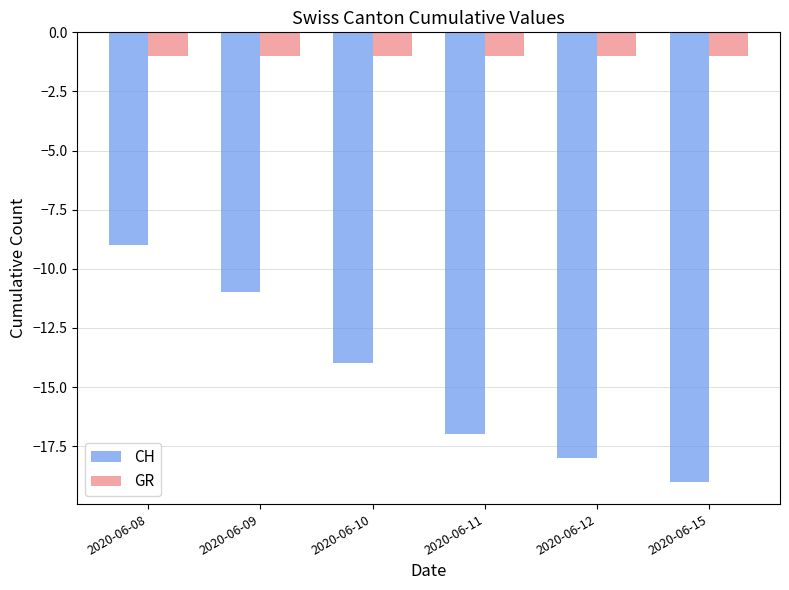

Rank the series by their maximum value, from lowest to highest.

CH, GR